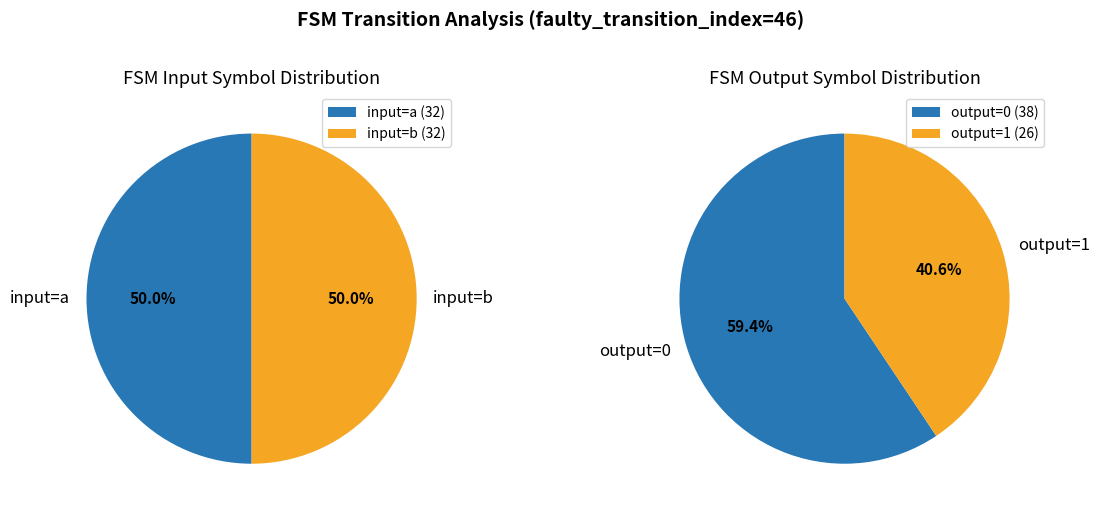

What percentage do output_symbol=0 (input b) and output_symbol=1 (input b) together represent?

50.0%